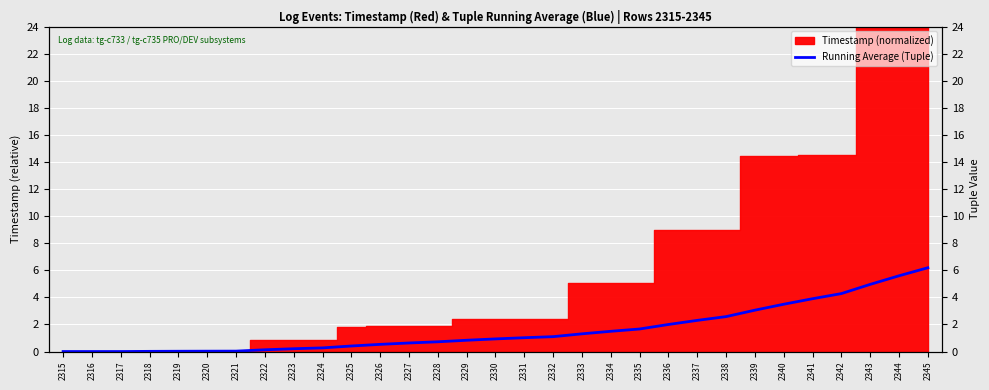

Reading left to right, list all the values displayed in this chart.

2315=0.0	2316=0.0	2317=0.0	2318=0.0	2319=0.0	2320=0.0	2321=0.0	2322=0.1	2323=0.2	2324=0.3	2325=0.4	2326=0.5	2327=0.6	2328=0.7	2329=0.8	2330=0.9	2331=1.0	2332=1.1	2333=1.3	2334=1.5	2335=1.7	2336=2.0	2337=2.3	2338=2.6	2339=3.1	2340=3.5	2341=3.9	2342=4.3	2343=5.0	2344=5.6	2345=6.2